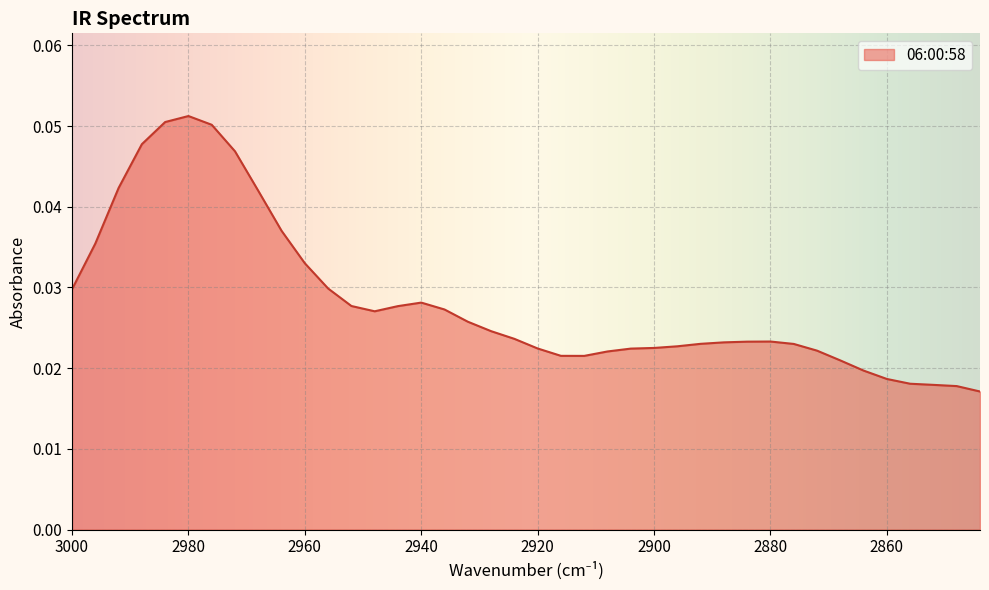

Reading left to right, transcribe all the data shown in this chart.

3000=0.0	2996=0.0	2992=0.0	2988=0.0	2984=0.1	2980=0.1	2976=0.1	2972=0.0	2968=0.0	2964=0.0	2960=0.0	2956=0.0	2952=0.0	2948=0.0	2944=0.0	2940=0.0	2936=0.0	2932=0.0	2928=0.0	2924=0.0	2920=0.0	2916=0.0	2912=0.0	2908=0.0	2904=0.0	2900=0.0	2896=0.0	2892=0.0	2888=0.0	2884=0.0	2880=0.0	2876=0.0	2872=0.0	2868=0.0	2864=0.0	2860=0.0	2856=0.0	2852=0.0	2848=0.0	2844=0.0